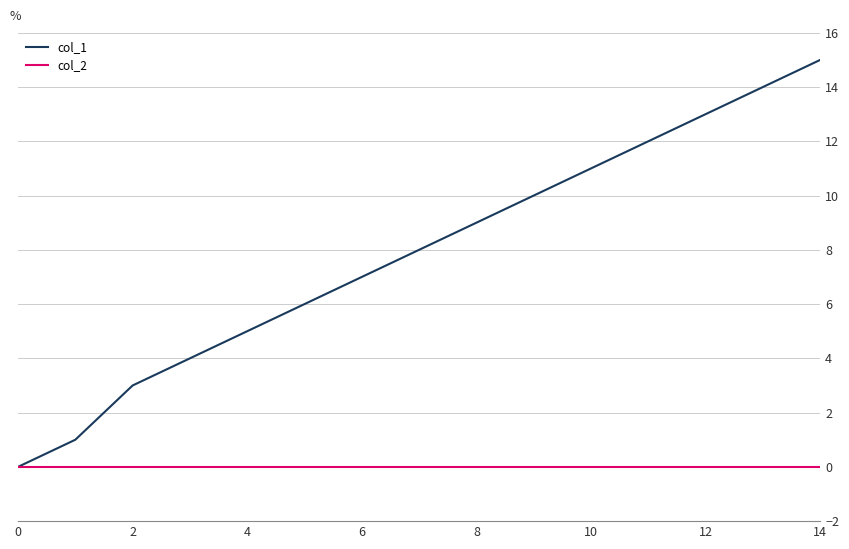

What is the greatest value displayed?

15